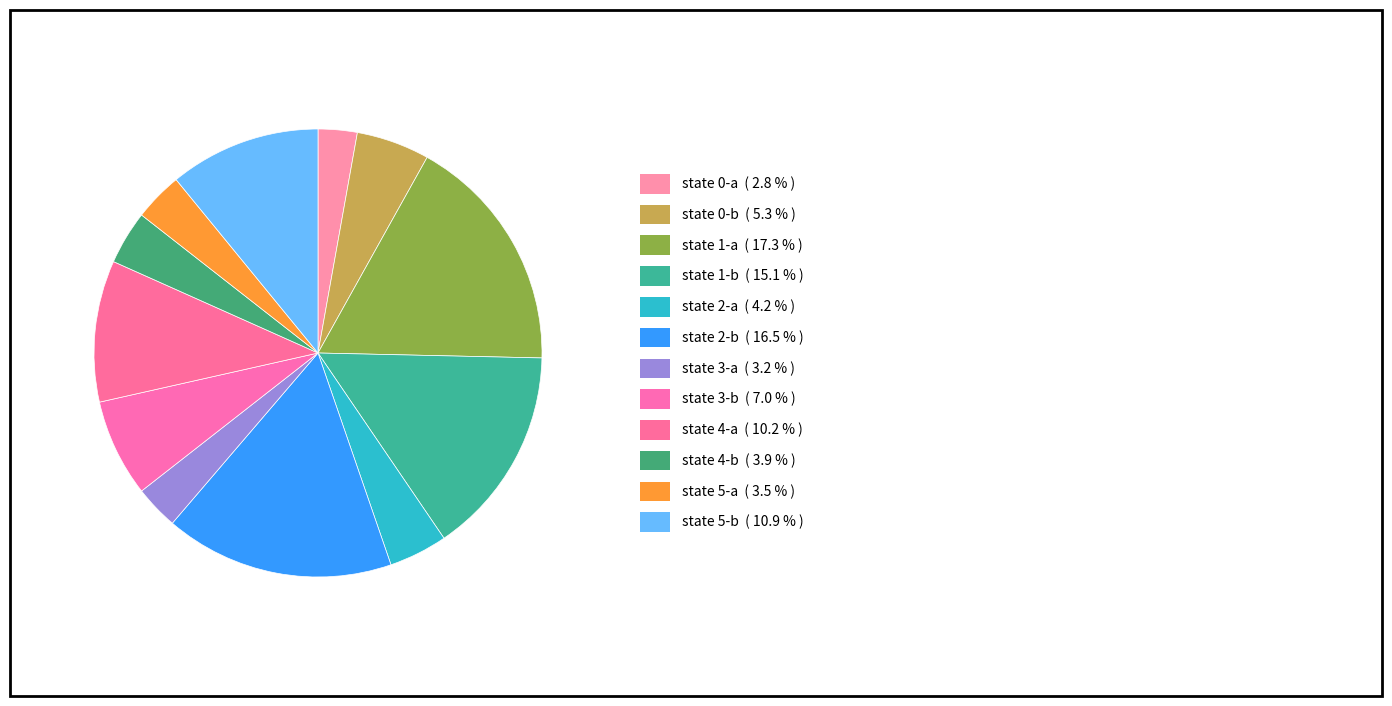

How many segments does this pie chart have?

12